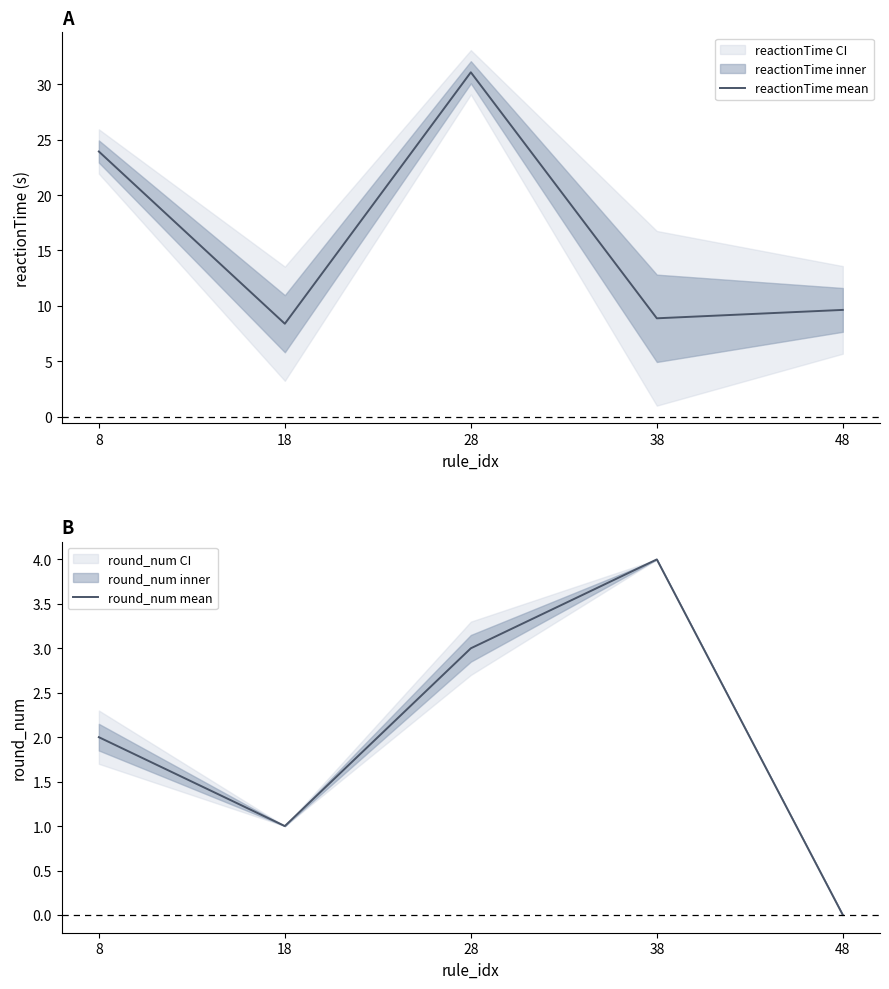

What is the approximate value of reactionTime mean at 28?

31.1